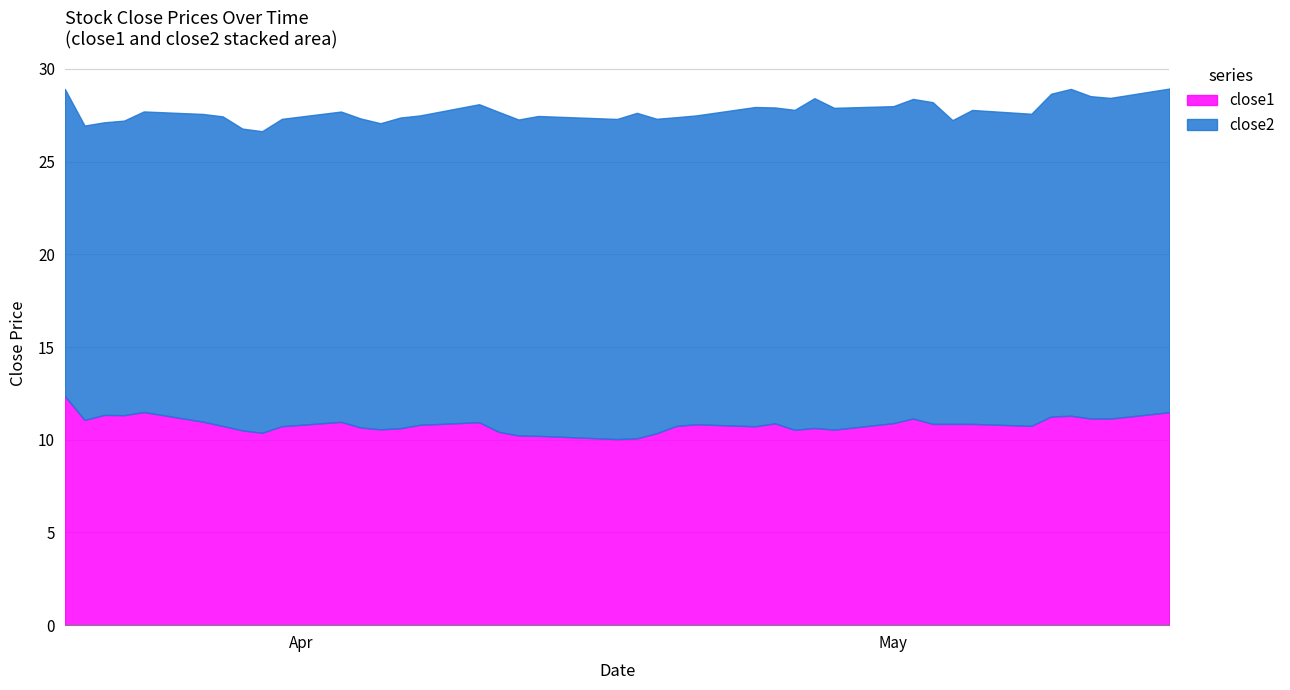

At which category does close2 reach its first local peak?

6